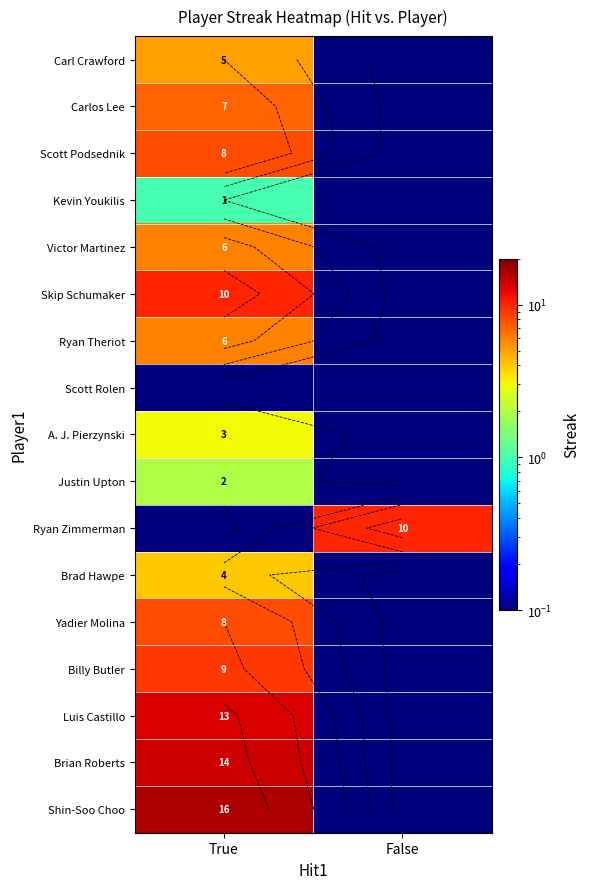

What is the sum of all Scott Podsednik values?

8.1